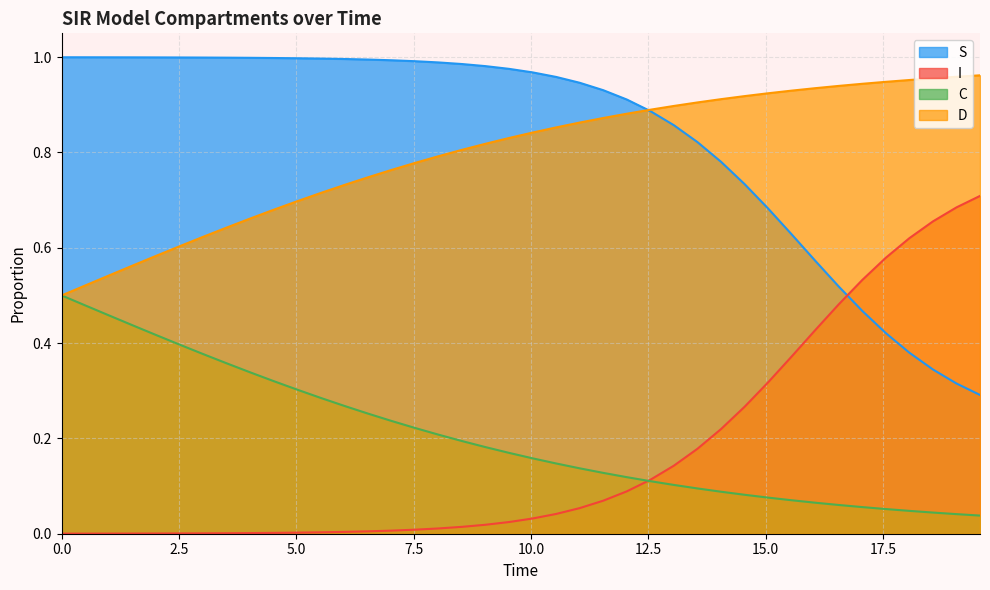

What is the value of the C point at the 17th from the left?

0.2